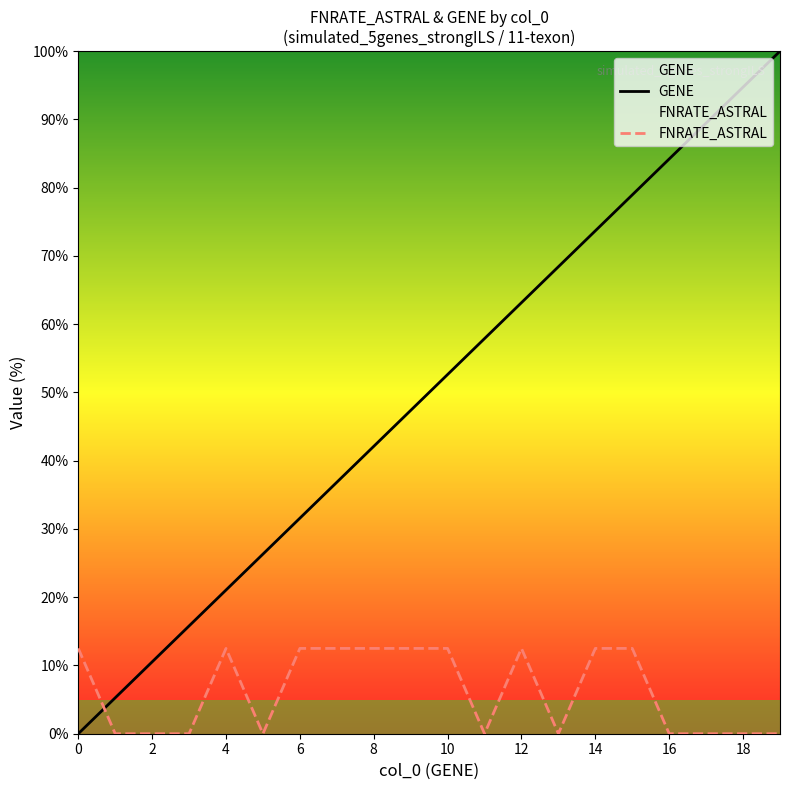

True or false: FNRATE_ASTRAL has a value of 19.8 at 8.

False